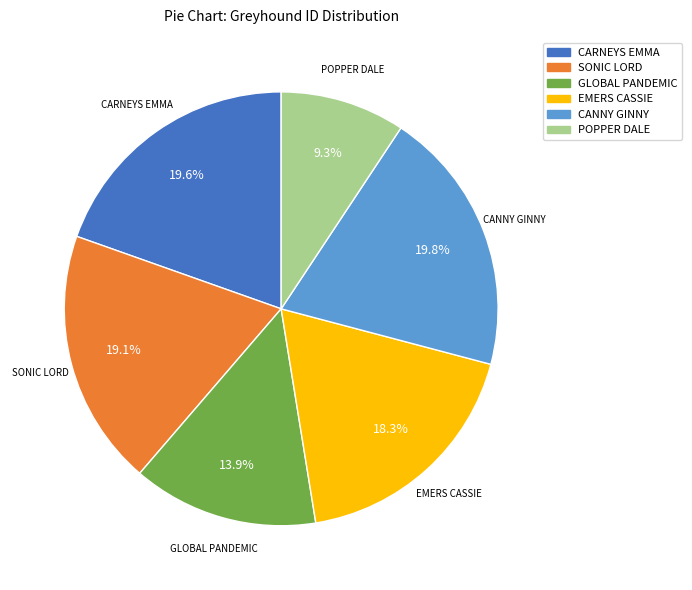

To the nearest percent, what percentage of the pie is POPPER DALE?

9%